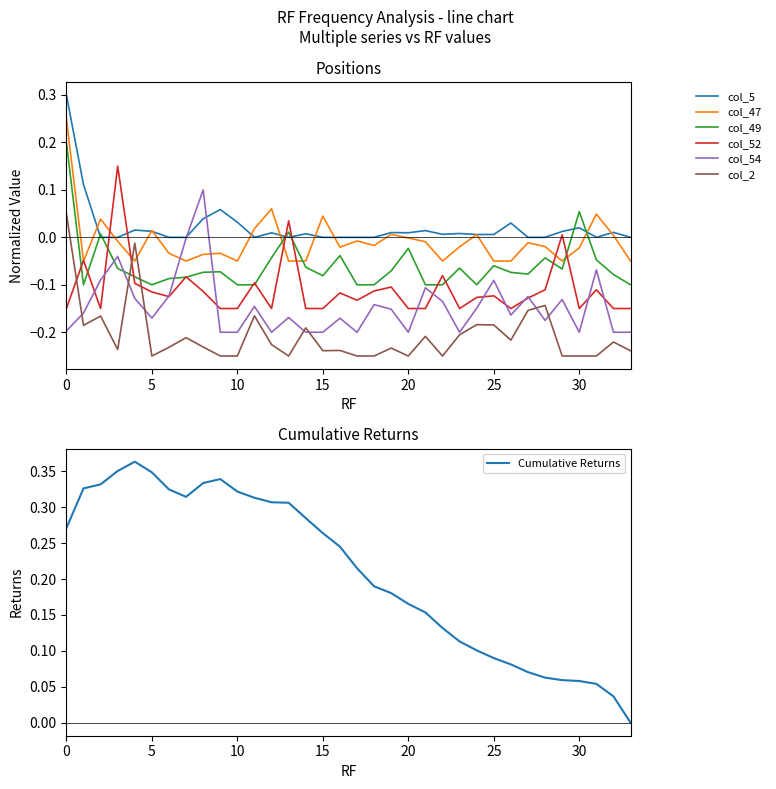

After their last crossing, which series has the higher values: col_2 or col_49?

col_49